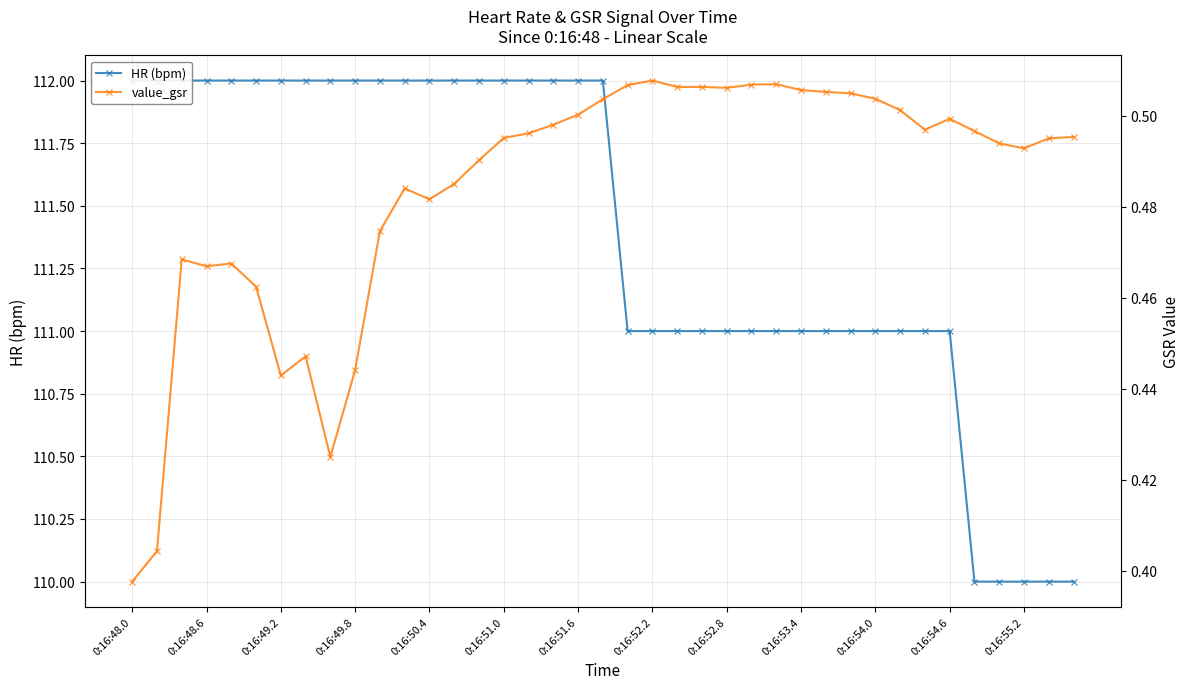

Reading right to left, list all the values displayed in this chart.

HR (bpm): 110.0	110.0	110.0	110.0	110.0	111.0	111.0	111.0	111.0	111.0	111.0	111.0	111.0	111.0	111.0	111.0	111.0	111.0	111.0	112.0	112.0	112.0	112.0	112.0	112.0	112.0	112.0	112.0	112.0	112.0	112.0	112.0	112.0	112.0	112.0	112.0	112.0	112.0	112.0
value_gsr: 0.5	0.5	0.5	0.5	0.5	0.5	0.5	0.5	0.5	0.5	0.5	0.5	0.5	0.5	0.5	0.5	0.5	0.5	0.5	0.5	0.5	0.5	0.5	0.5	0.5	0.5	0.5	0.5	0.5	0.4	0.4	0.4	0.4	0.5	0.5	0.5	0.5	0.4	0.4